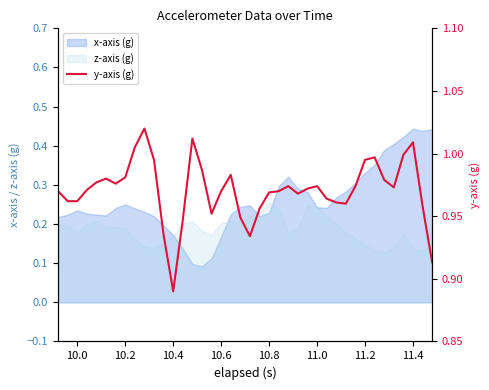

How many categories are shown in the chart?

40